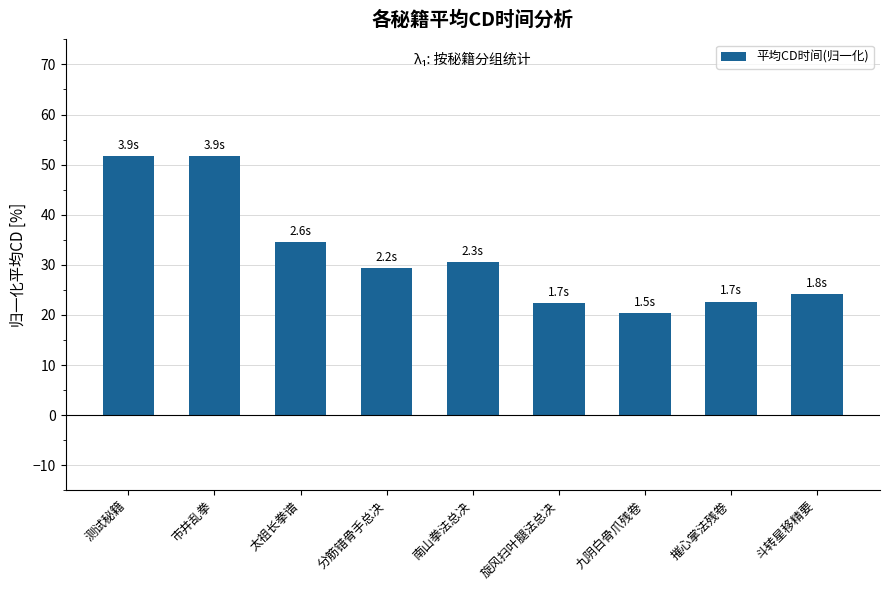

What is the approximate value at 旋风扫叶腿法总决?

22.4